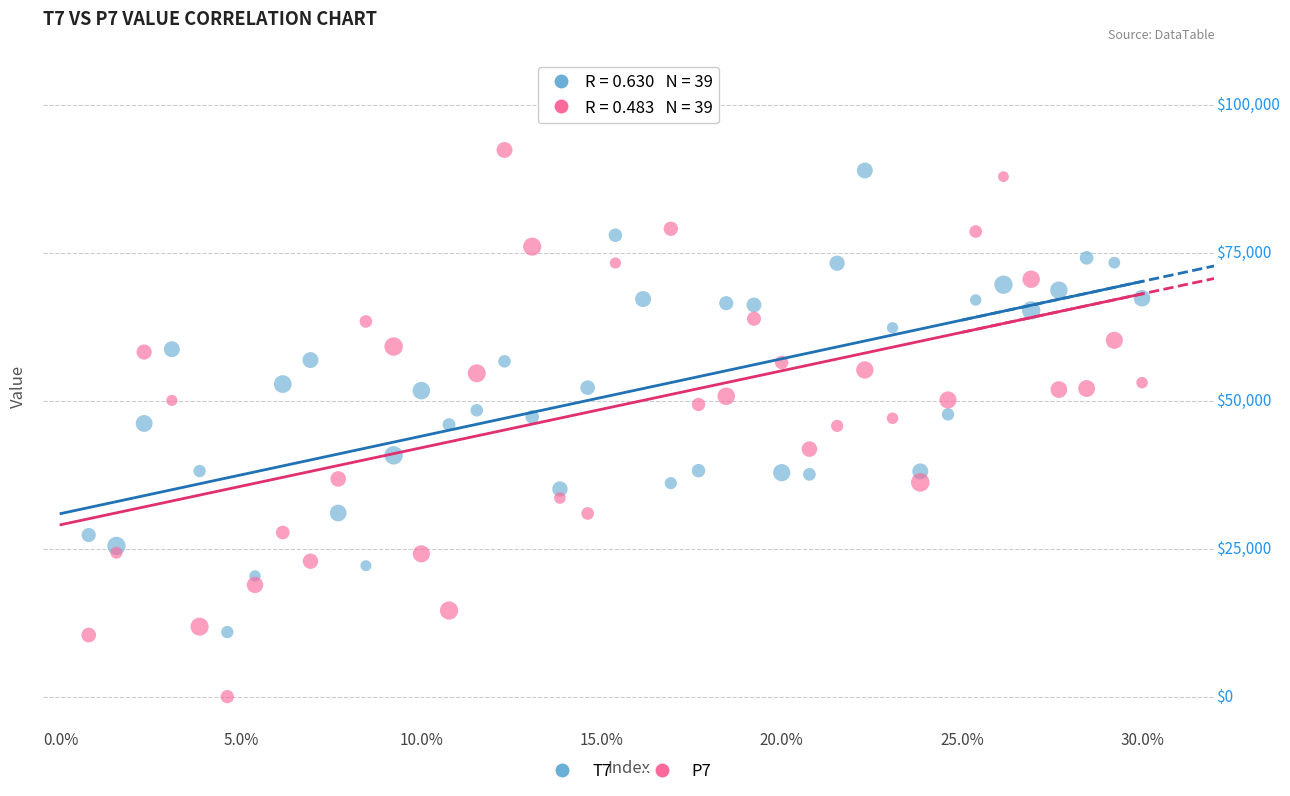

Which series contains the highest Y value?

P7